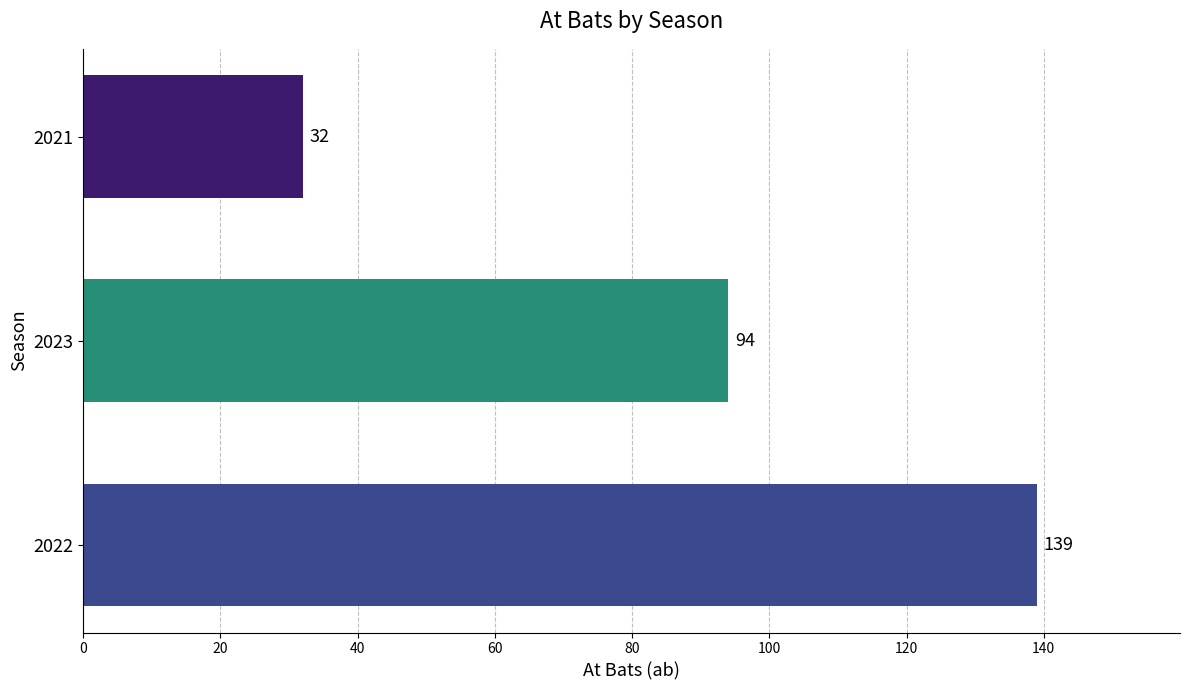

Rank the categories by value from highest to lowest.

2022, 2023, 2021